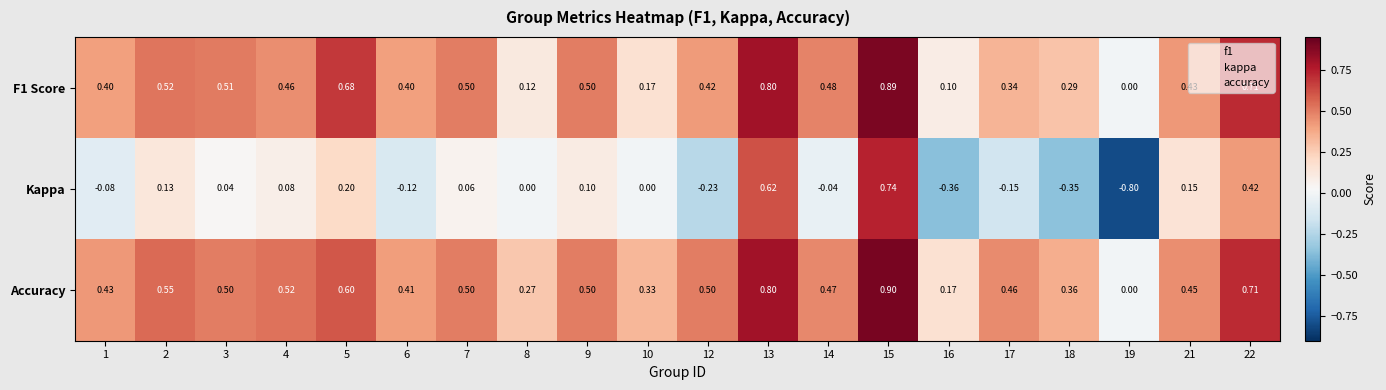

Which series changed the most between 2 and 19?

Kappa